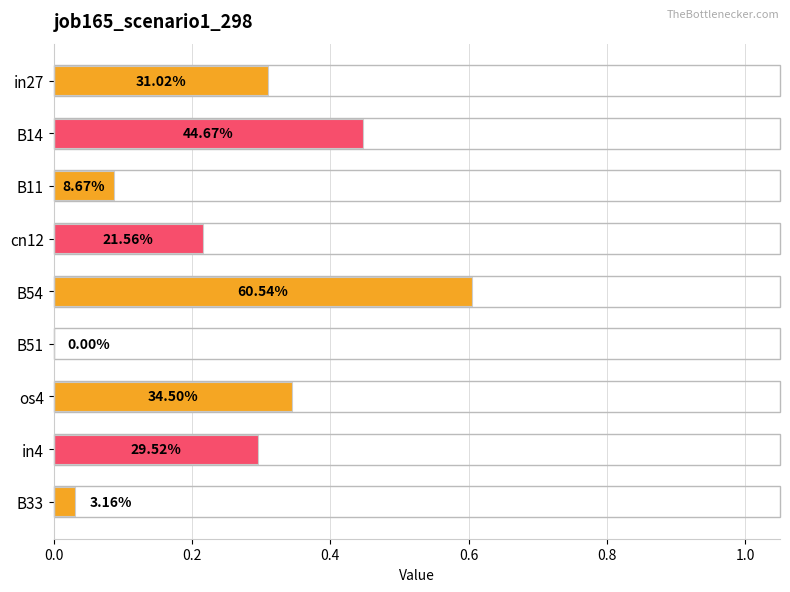

How many data points does each series have?

9